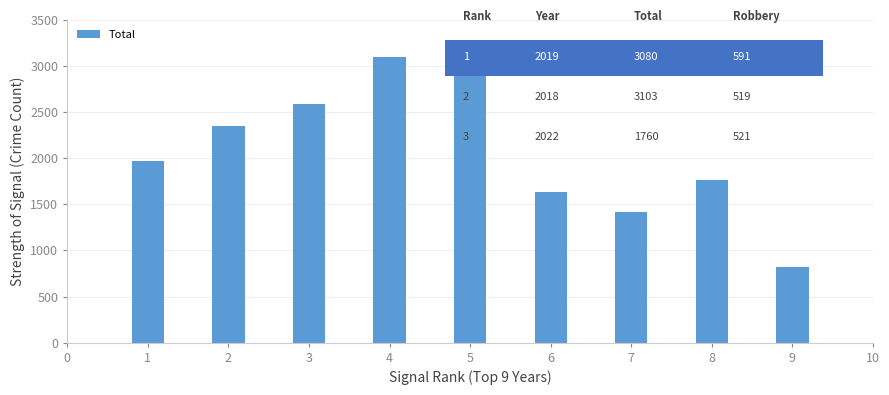

Does the chart contain stacked bars?

No